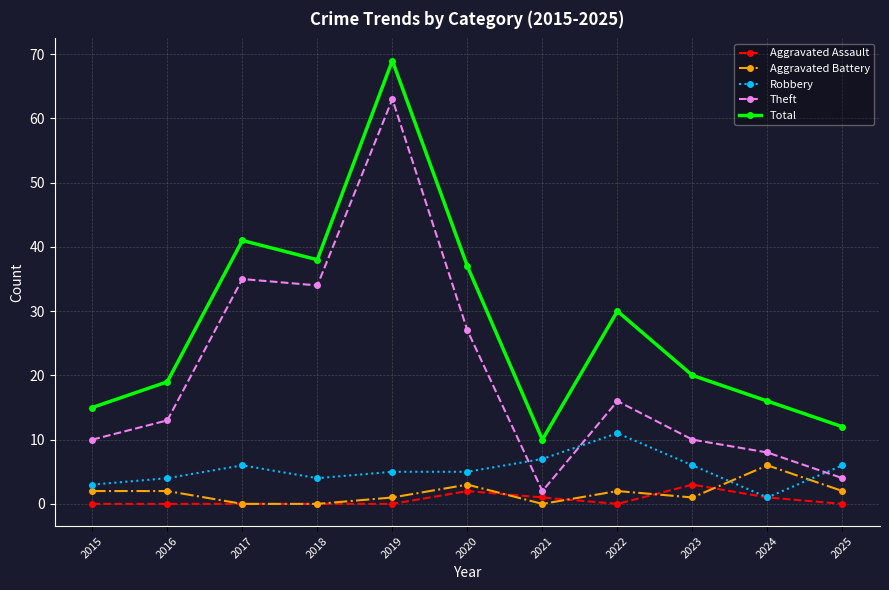

True or false: Robbery has more than 0 points higher than both neighbors.

True